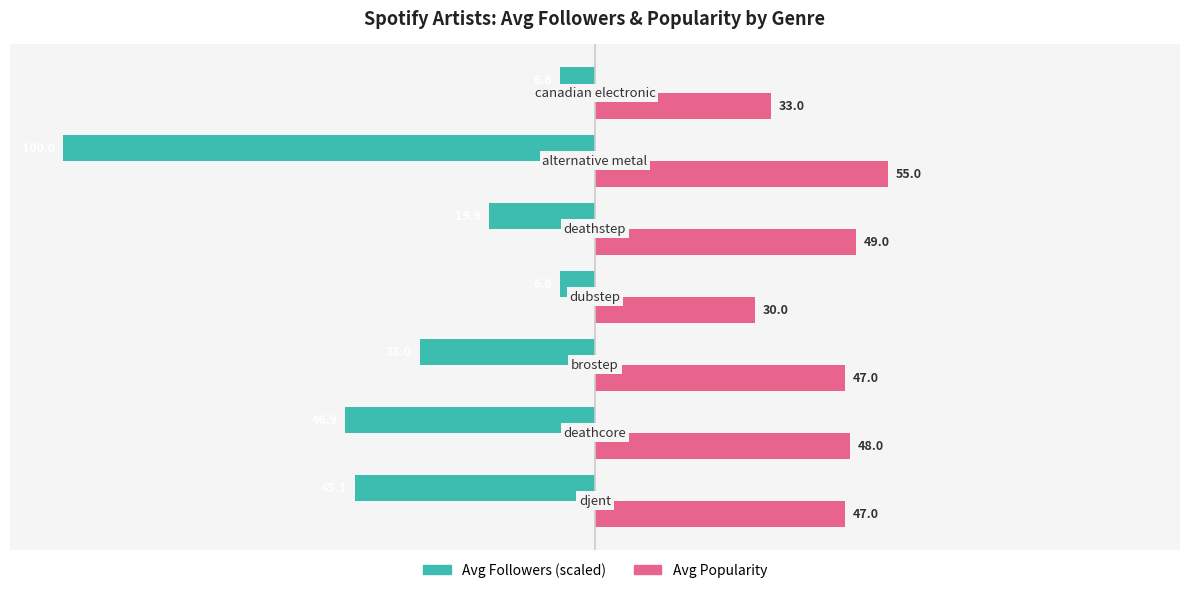

What is the maximum value shown in the chart?

55.0